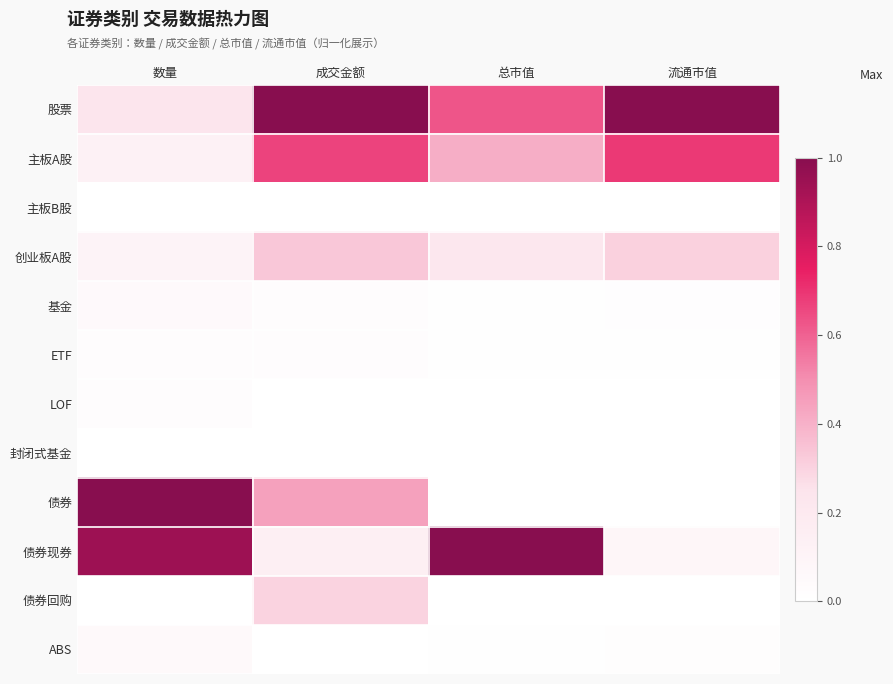

Which series has the largest total across all categories?

股票